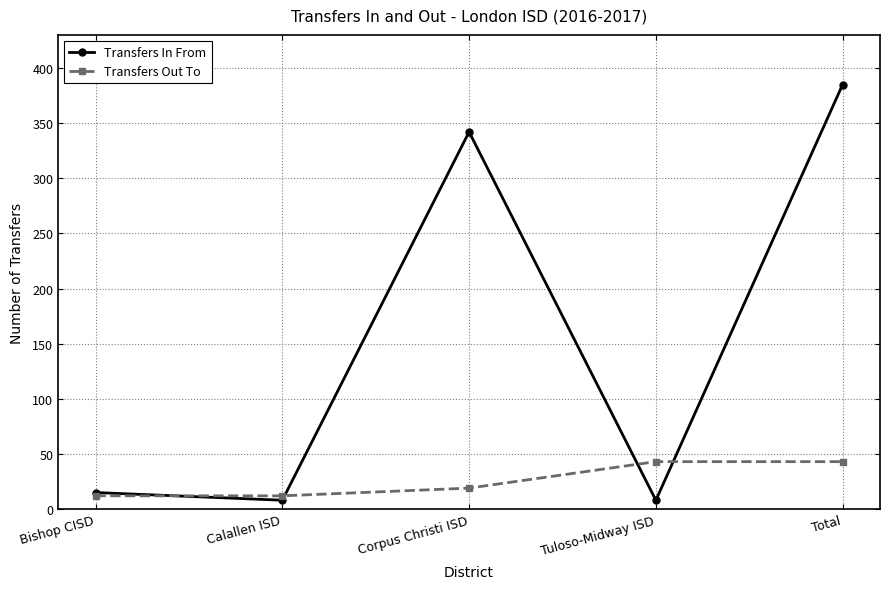

Where is Transfers In From nearest to the value 196?

Corpus Christi ISD